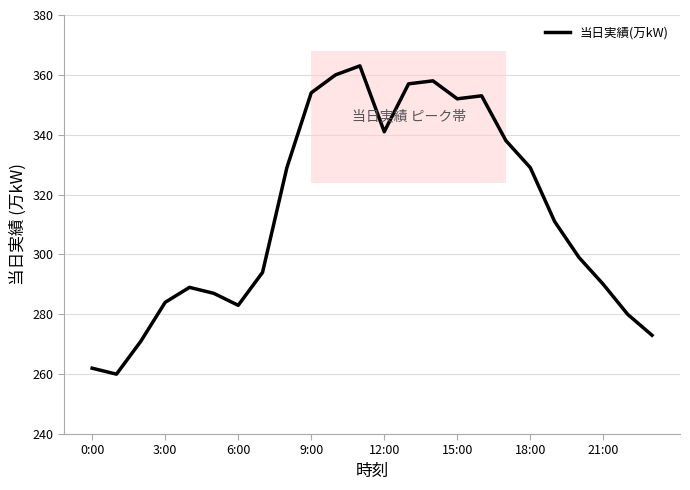

What is the difference between the maximum and minimum values?

103